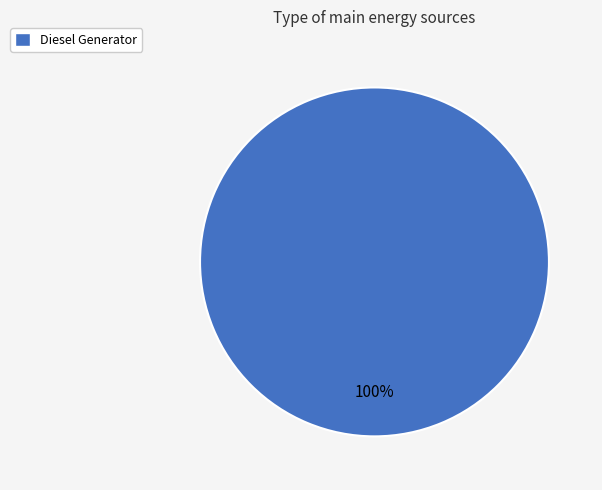

Is Diesel Generator the majority of the pie?

Yes